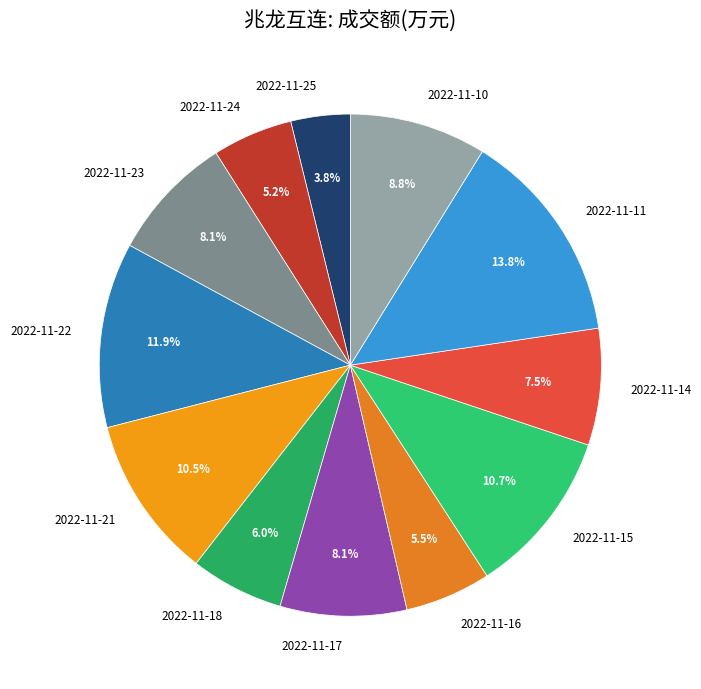

Does 2022-11-25 account for over 50% of the chart?

No